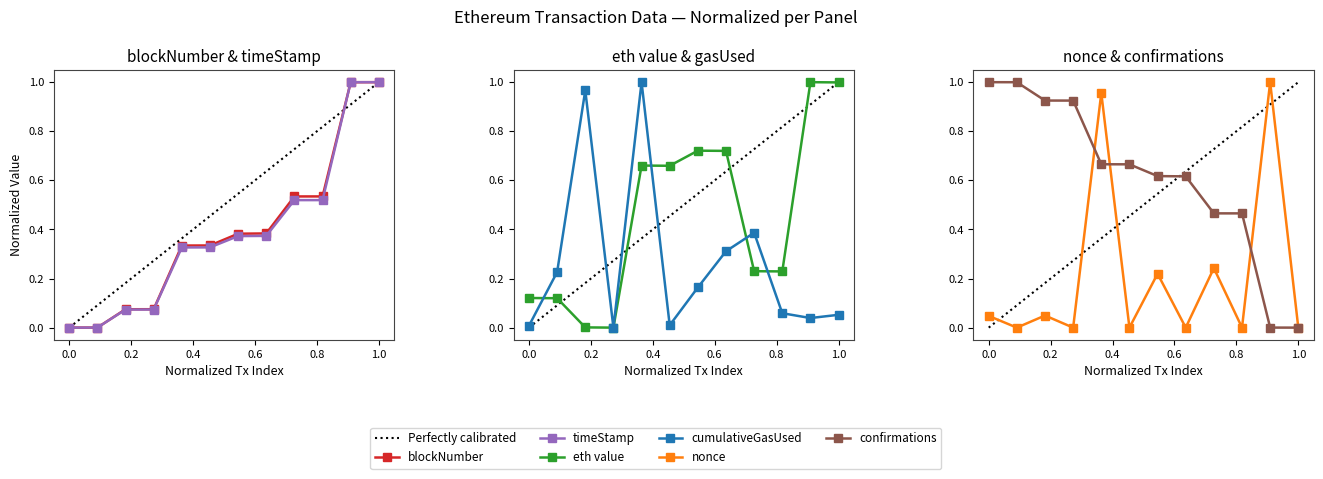

Is the value of confirmations at 9 greater than the value of eth value at 3?

Yes